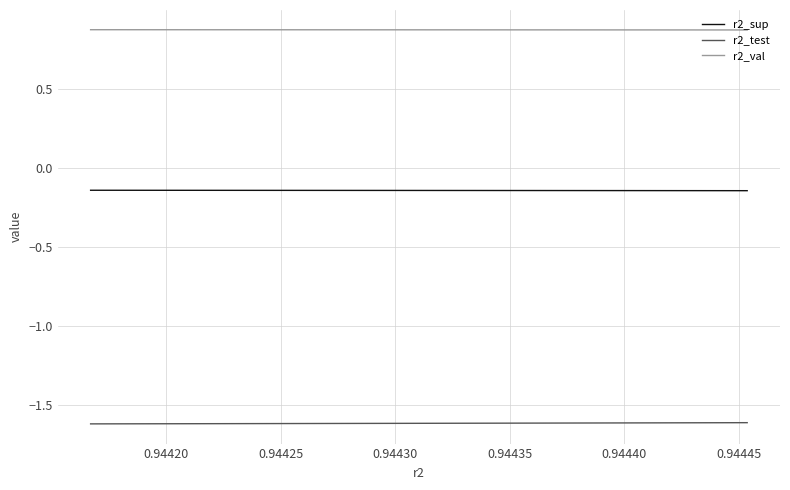

Which series has the largest total across all categories?

r2_val